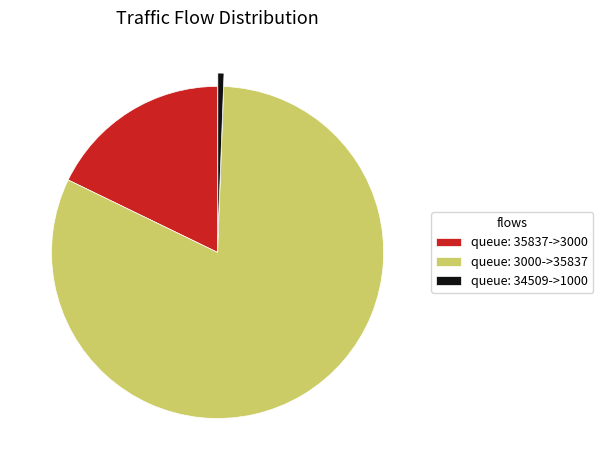

Combined, do queue: 34509->1000 and queue: 3000->35837 account for over 50%?

Yes